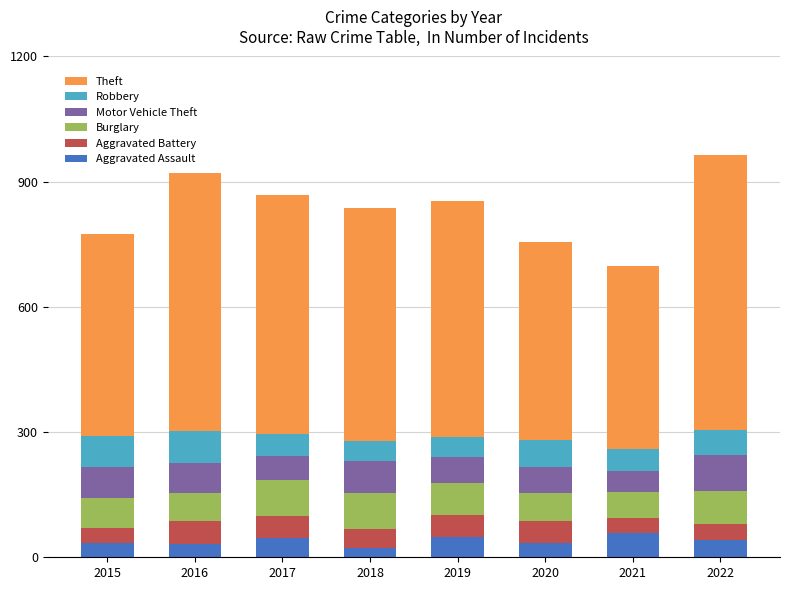

Are the bars horizontal?

No